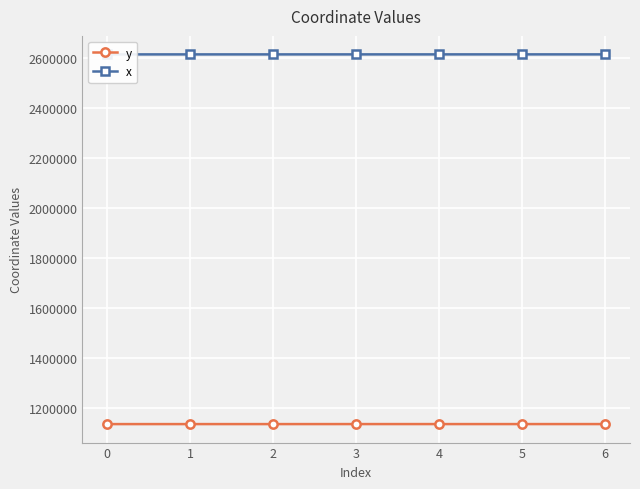

The value of y at 0 is 2025139.3. True or false?

False